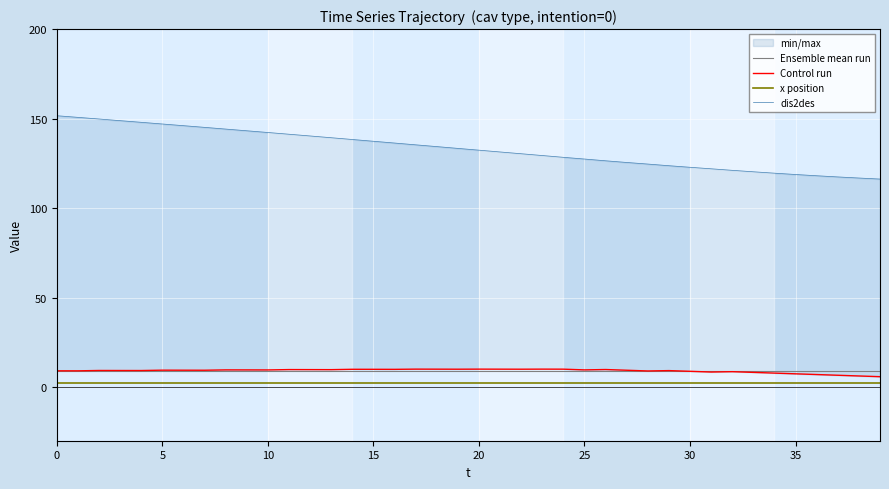

What is the difference between the maximum and minimum values in the Control run series?

4.2